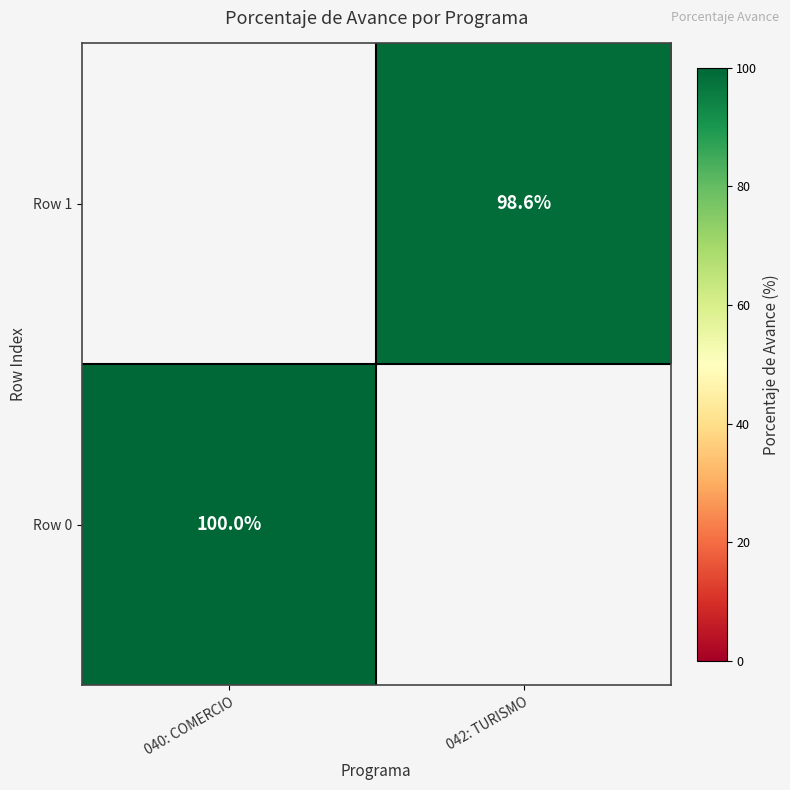

The Row 0 series shows 166.3 at 040: COMERCIO. True or false?

False